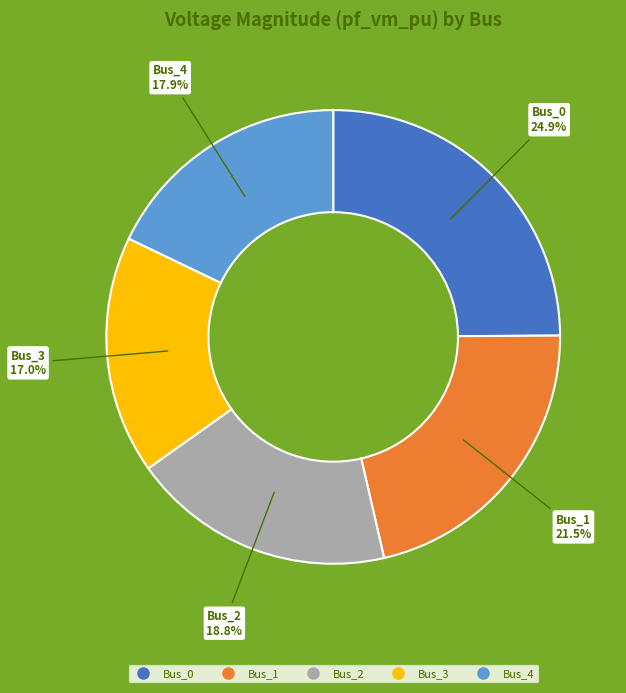

What percentage do Bus_0 and Bus_1 together represent?

46.4%